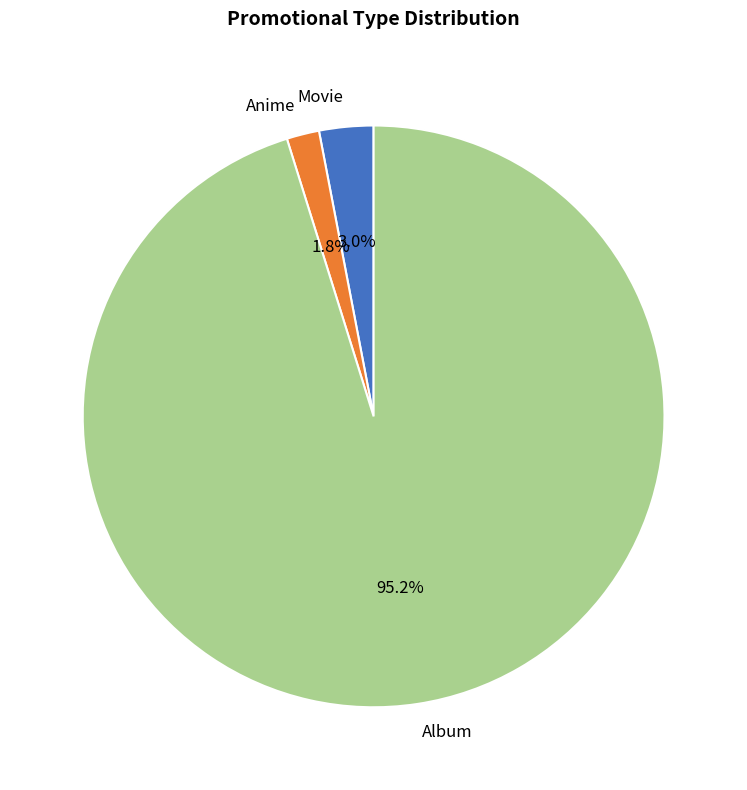

True or false: Album accounts for 83% of the total.

False